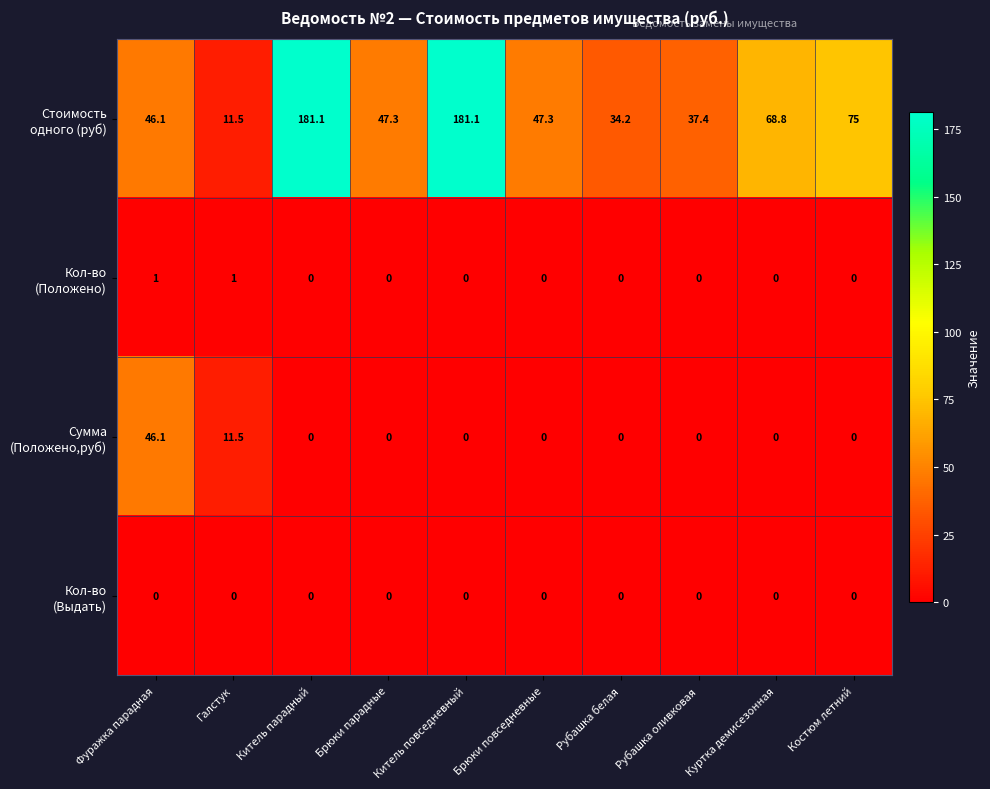

What is the total value across all series at Галстук?

24.0